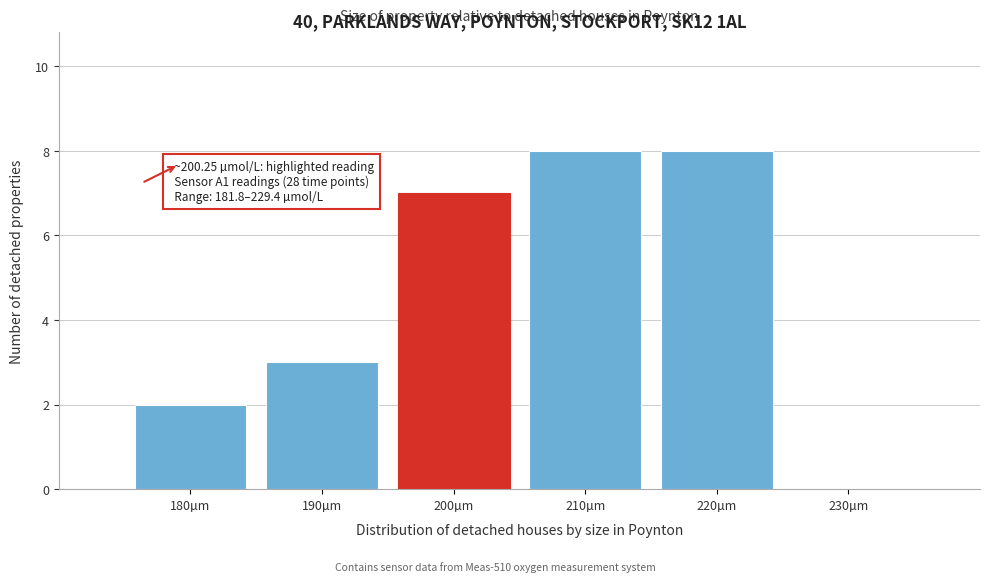

Reading left to right, list all the values displayed in this chart.

180µm=2	190µm=3	200µm=7	210µm=8	220µm=8	230µm=0